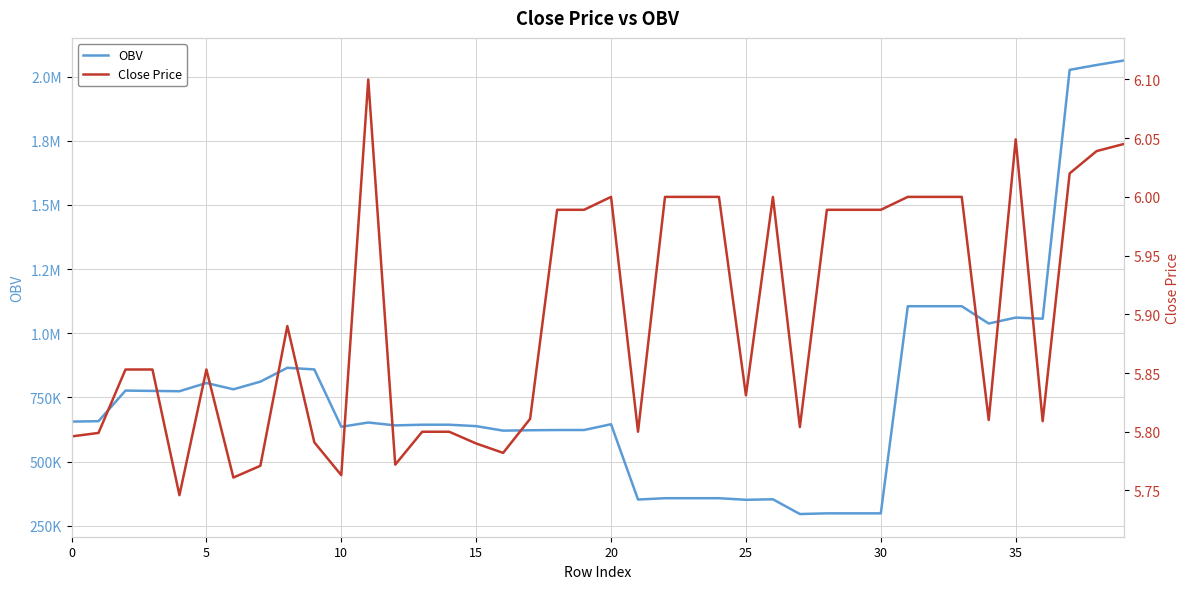

Is the value of OBV at 14 greater than the value of Close Price at 16?

Yes